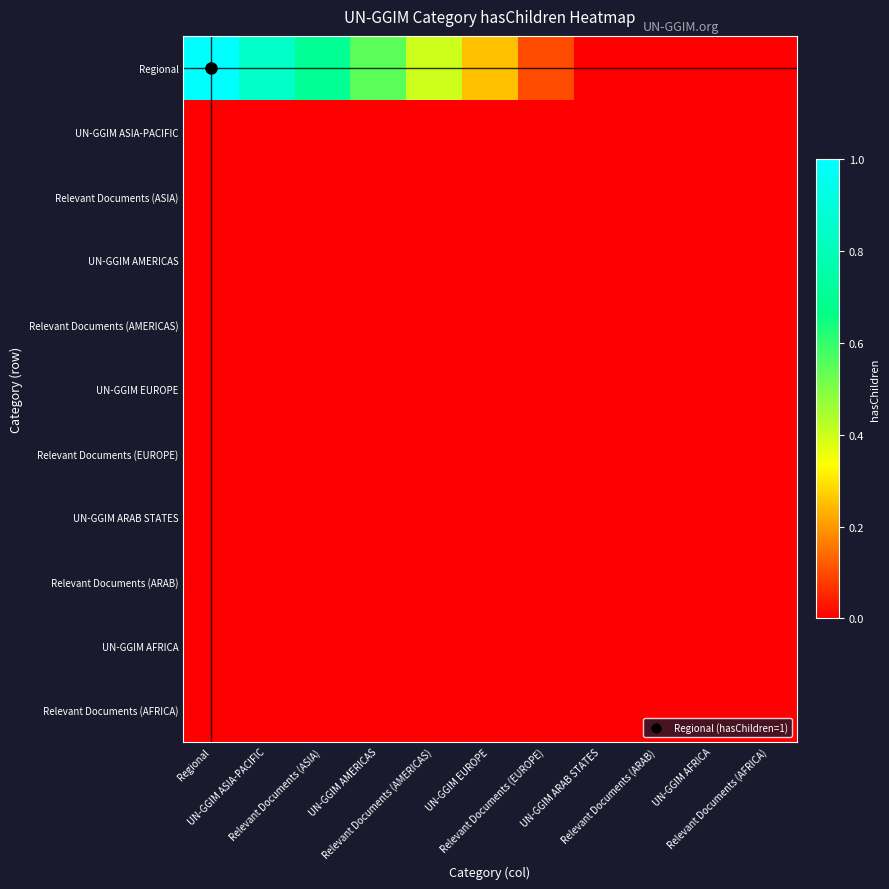

How many data points does each series have?

11